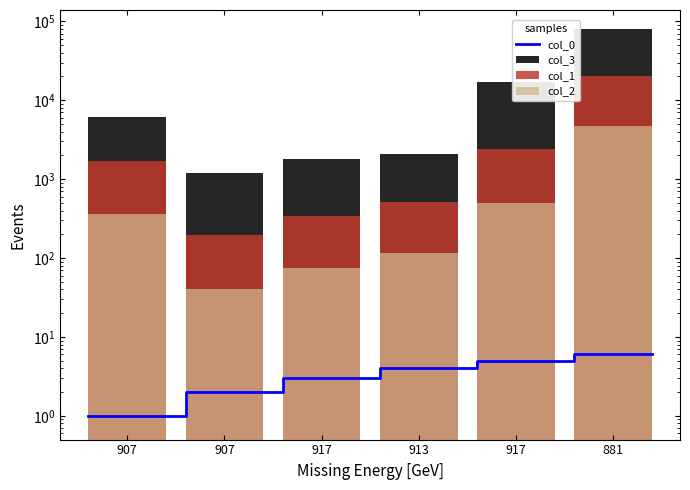

At which label does col_2 first exceed 365?

907